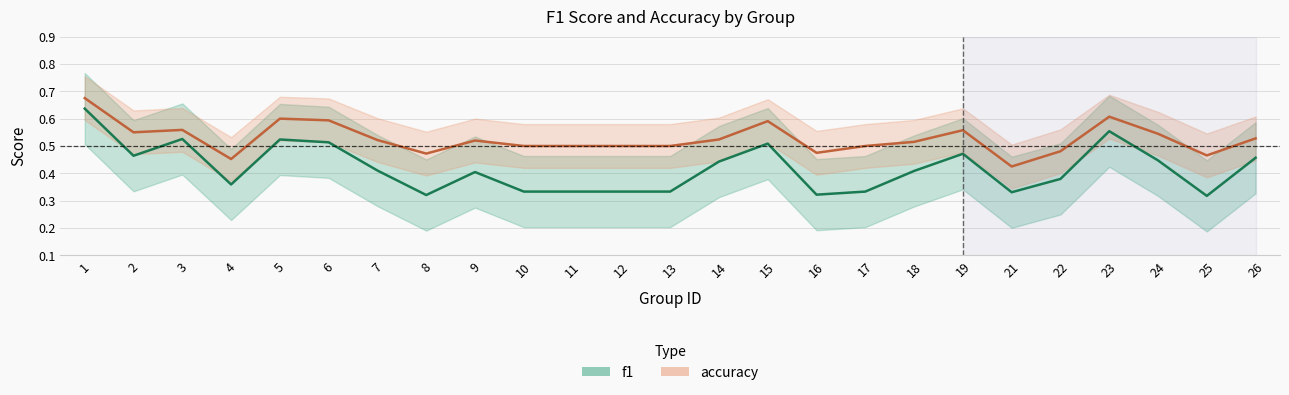

What is the difference between the highest and lowest values at 16?

0.2